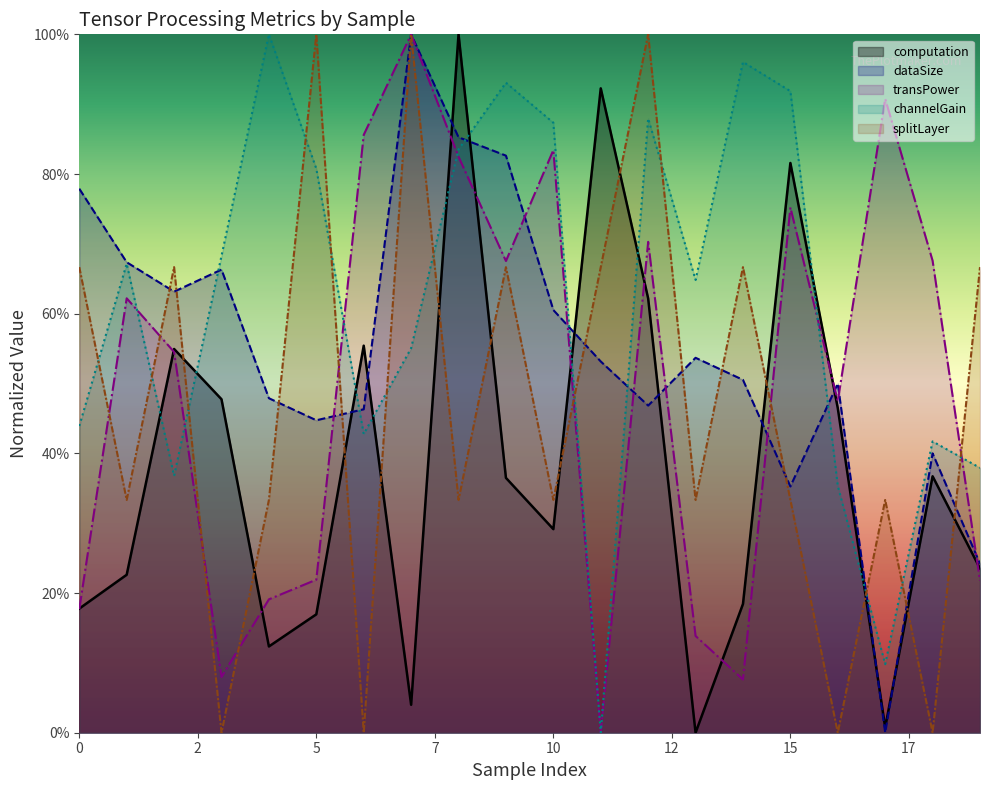

How many data points in splitLayer are above 33?

16